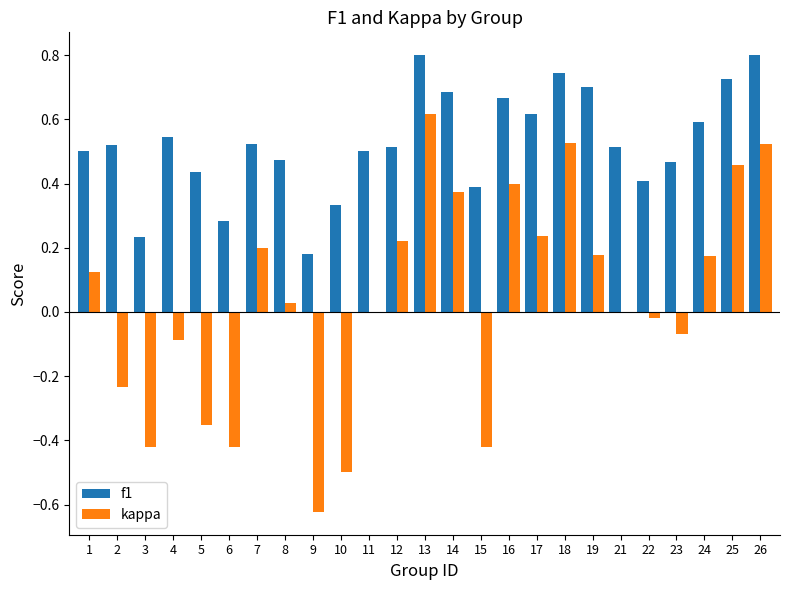

What is the total value across all series at 19?

0.9